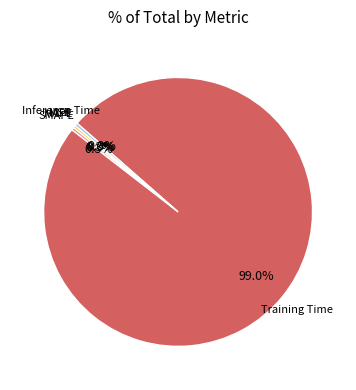

To the nearest percent, what is the average slice percentage?

20%